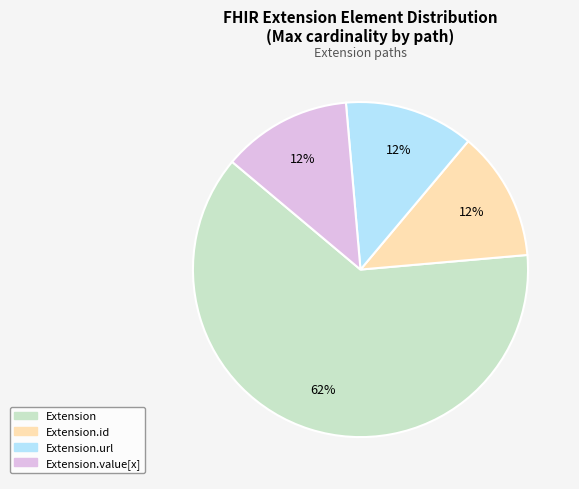

Count the number of slices in the pie.

4